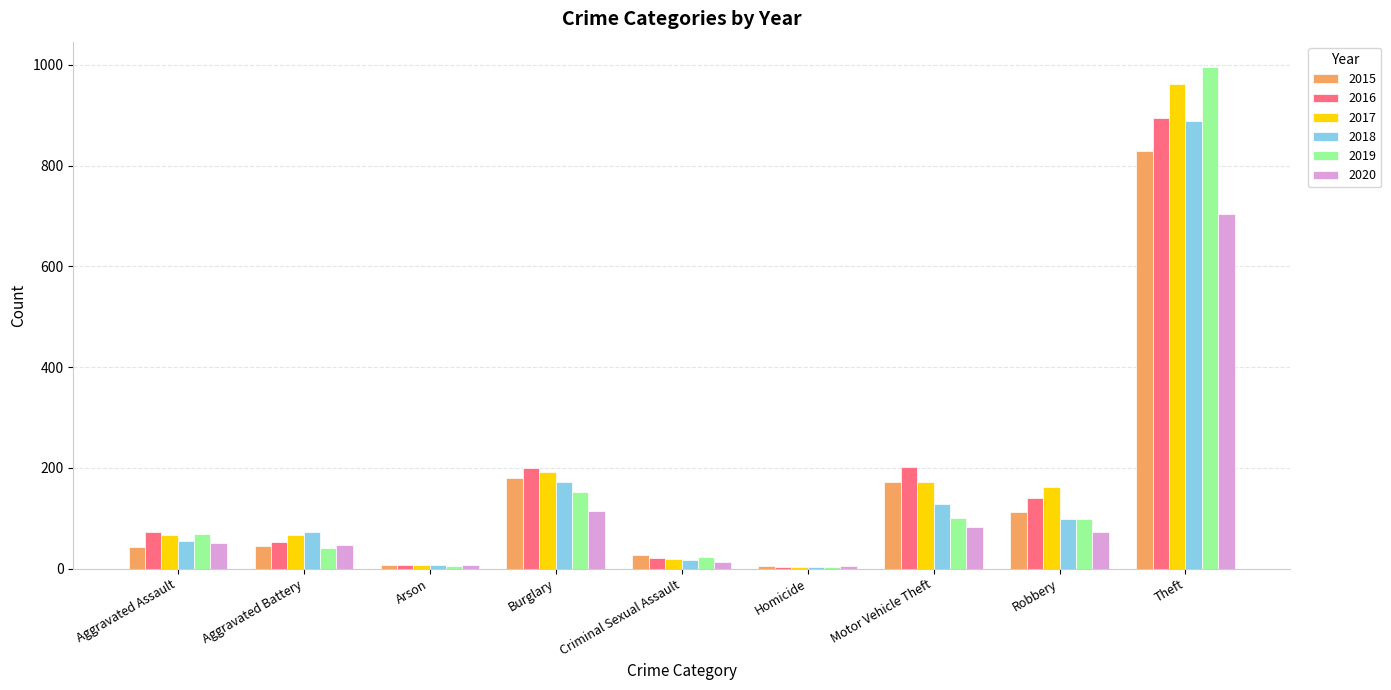

Is the value of 2018 at Aggravated Battery greater than the value of 2015 at Burglary?

No